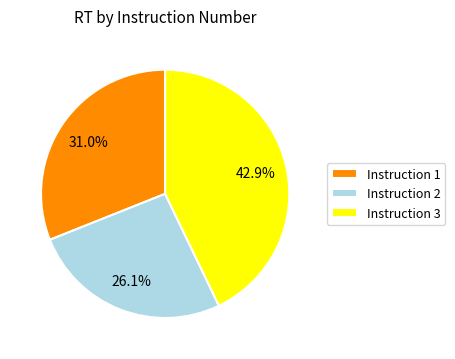

What is the total percentage of Instruction 1 and Instruction 3?

73.9%